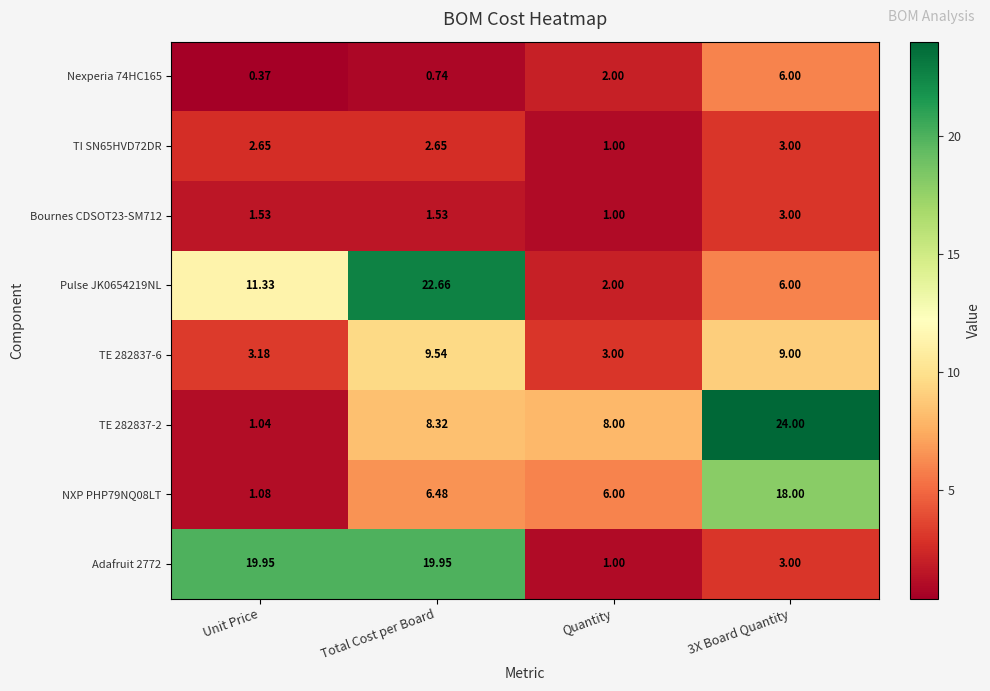

What is the difference between the highest and lowest values at 3X Board Quantity?

21.0